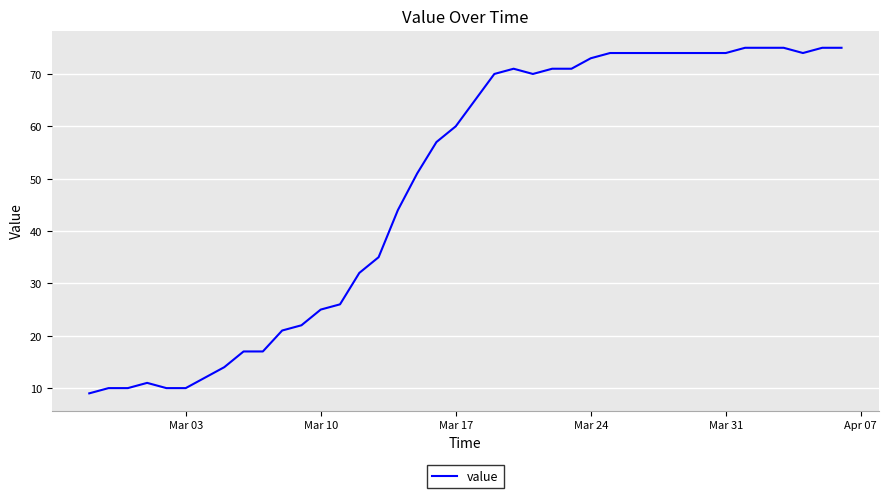

What is the difference between the maximum and minimum values?

66